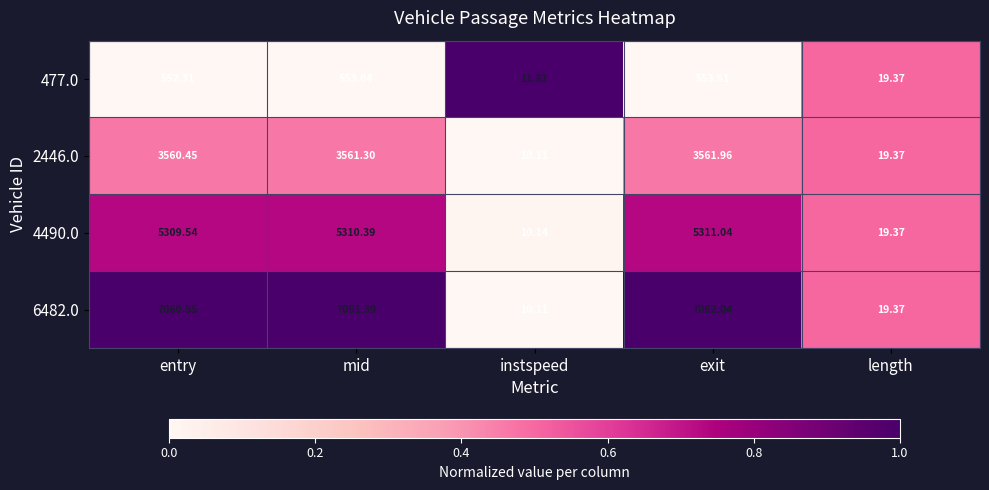

How many series are shown in this chart?

4